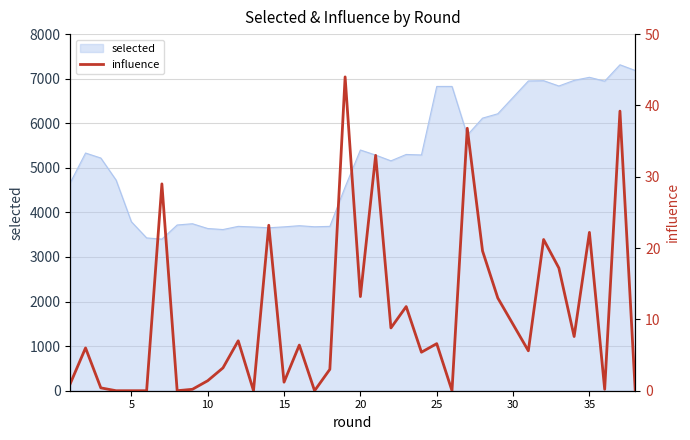

What is the minimum value for selected?

3401